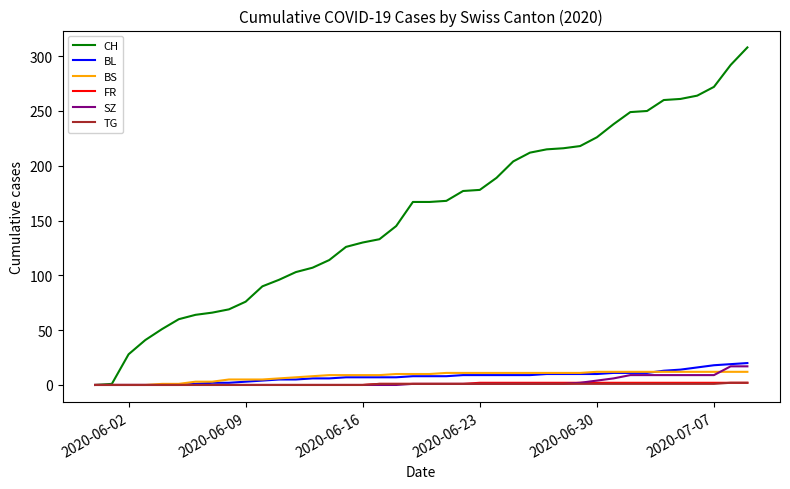

What is the maximum value for CH?

308